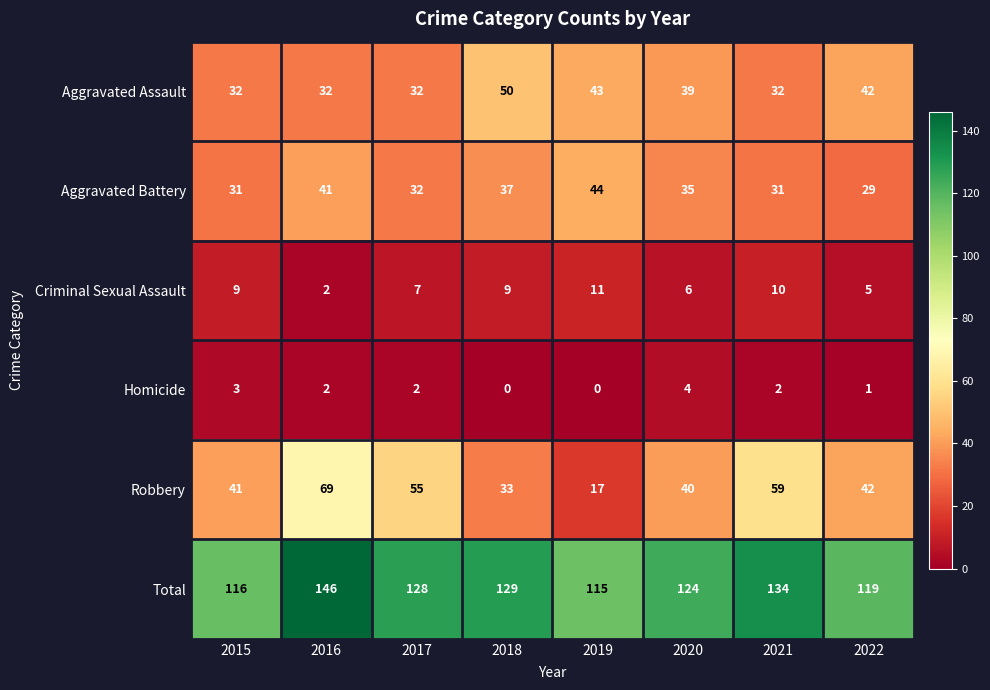

What is the difference between the second highest and minimum values in the Homicide series?

3